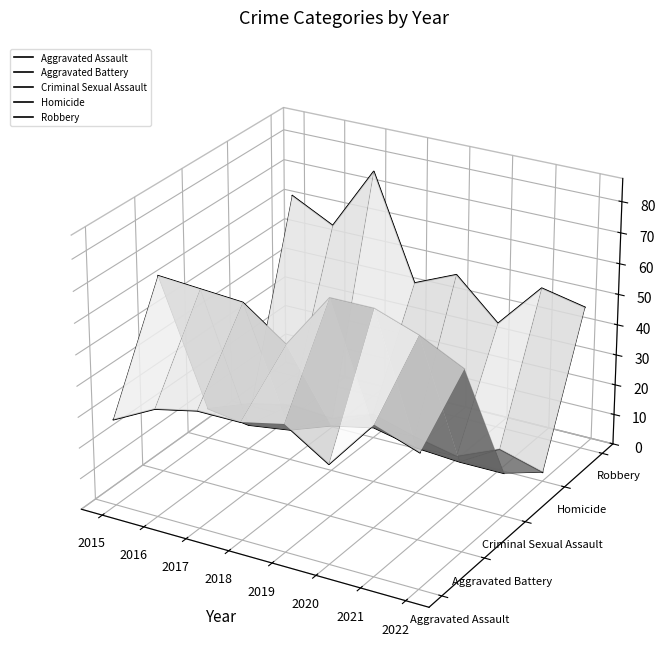

The value of Aggravated Battery at 2015 is 0.0. True or false?

True